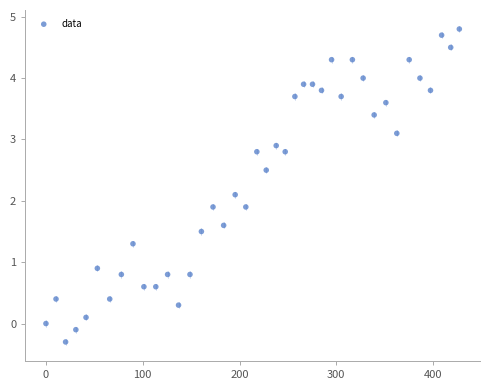

What is the range of X values (max minus min)?

427.1